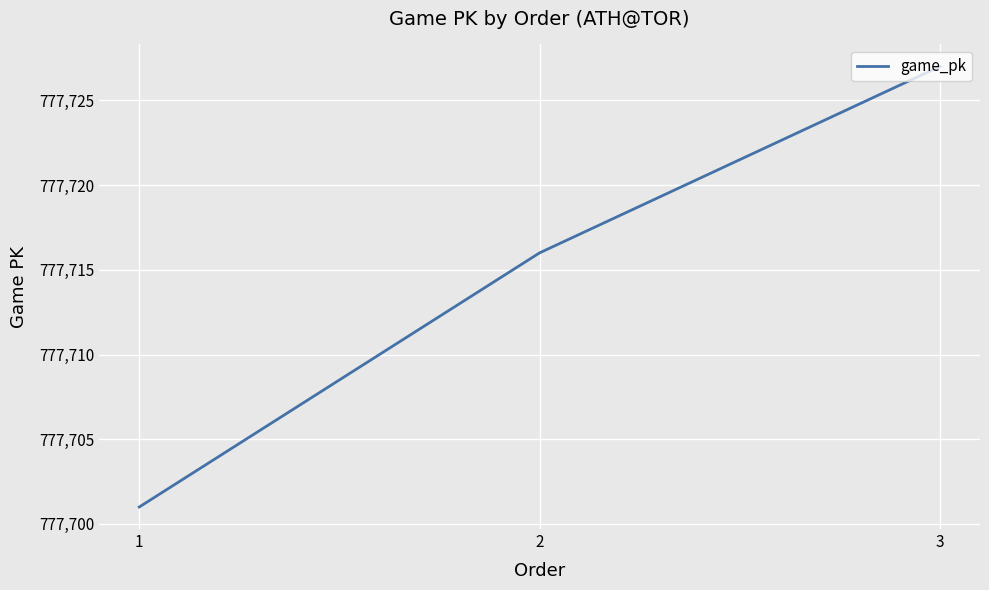

What is the smallest value displayed?

777701